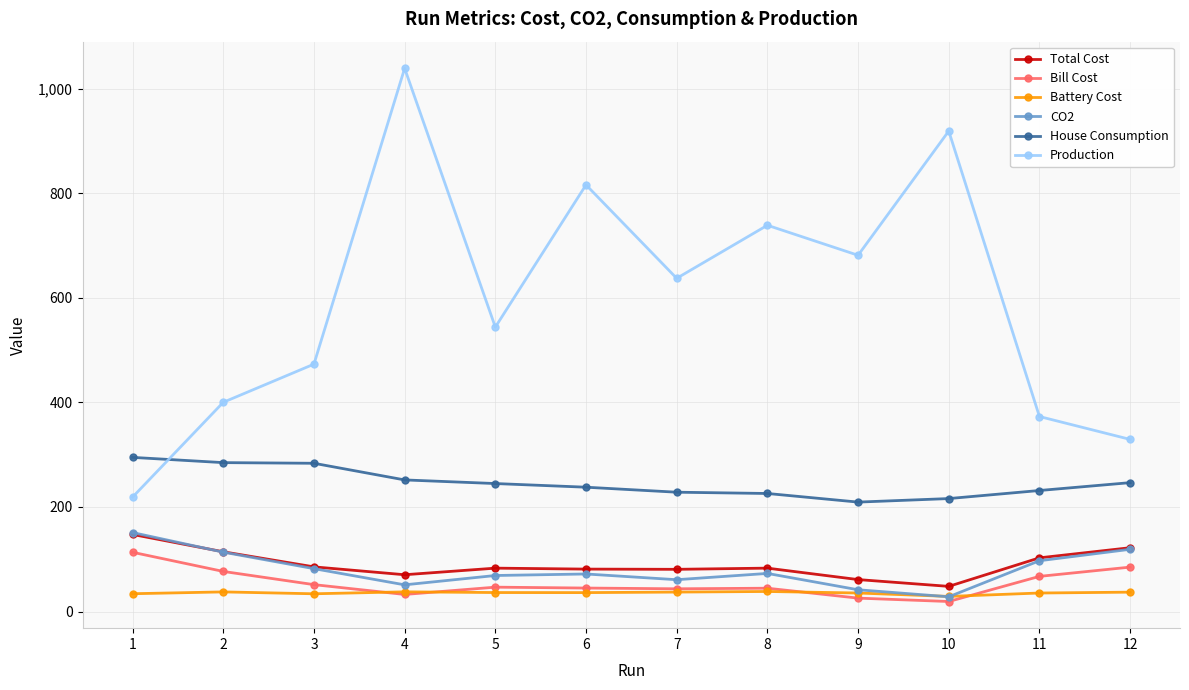

What is the value of the House Consumption point at the 1st from the left?

294.8